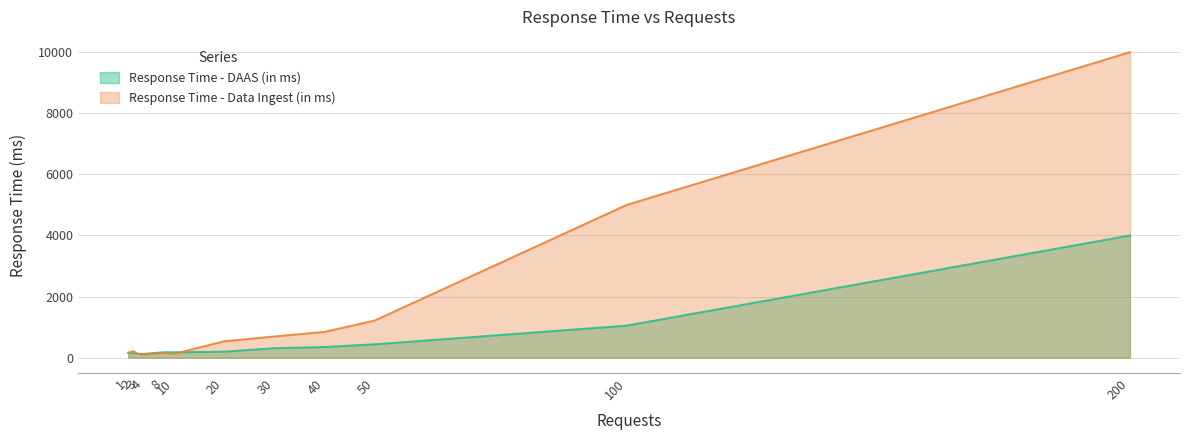

Which series has the largest total across all categories?

Response Time - Data Ingest (in ms)